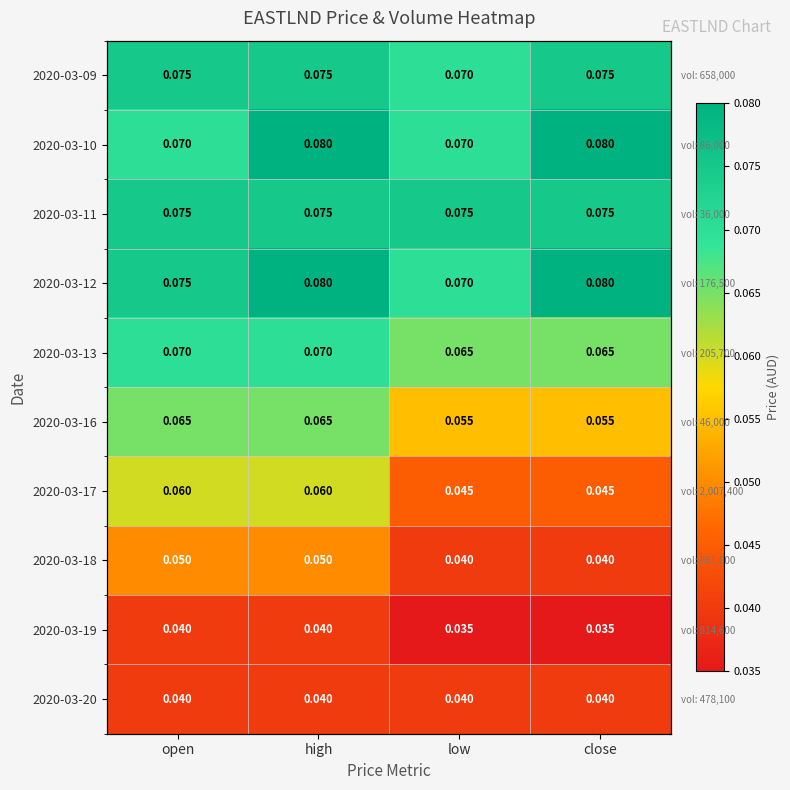

At how many categories does at least one series exceed 0?

4